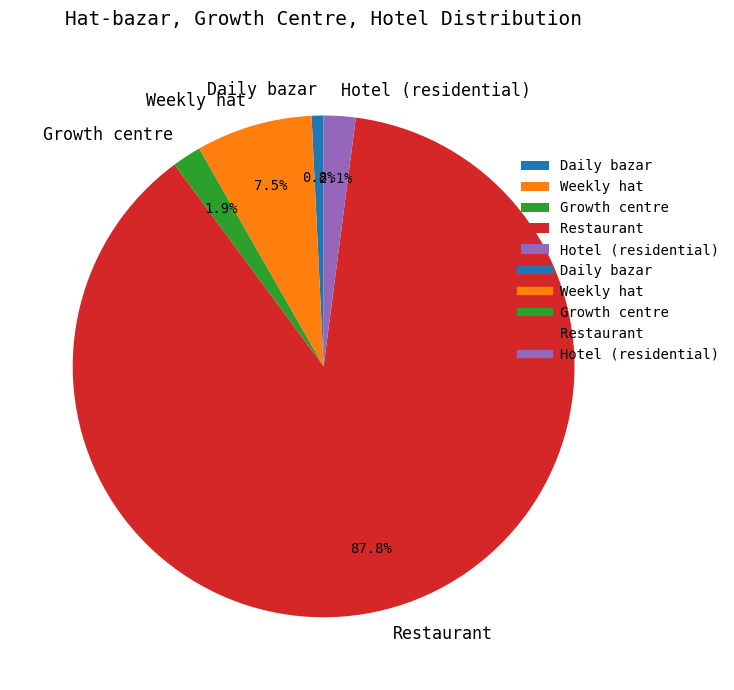

Which category has the smallest portion of the pie?

Daily bazar